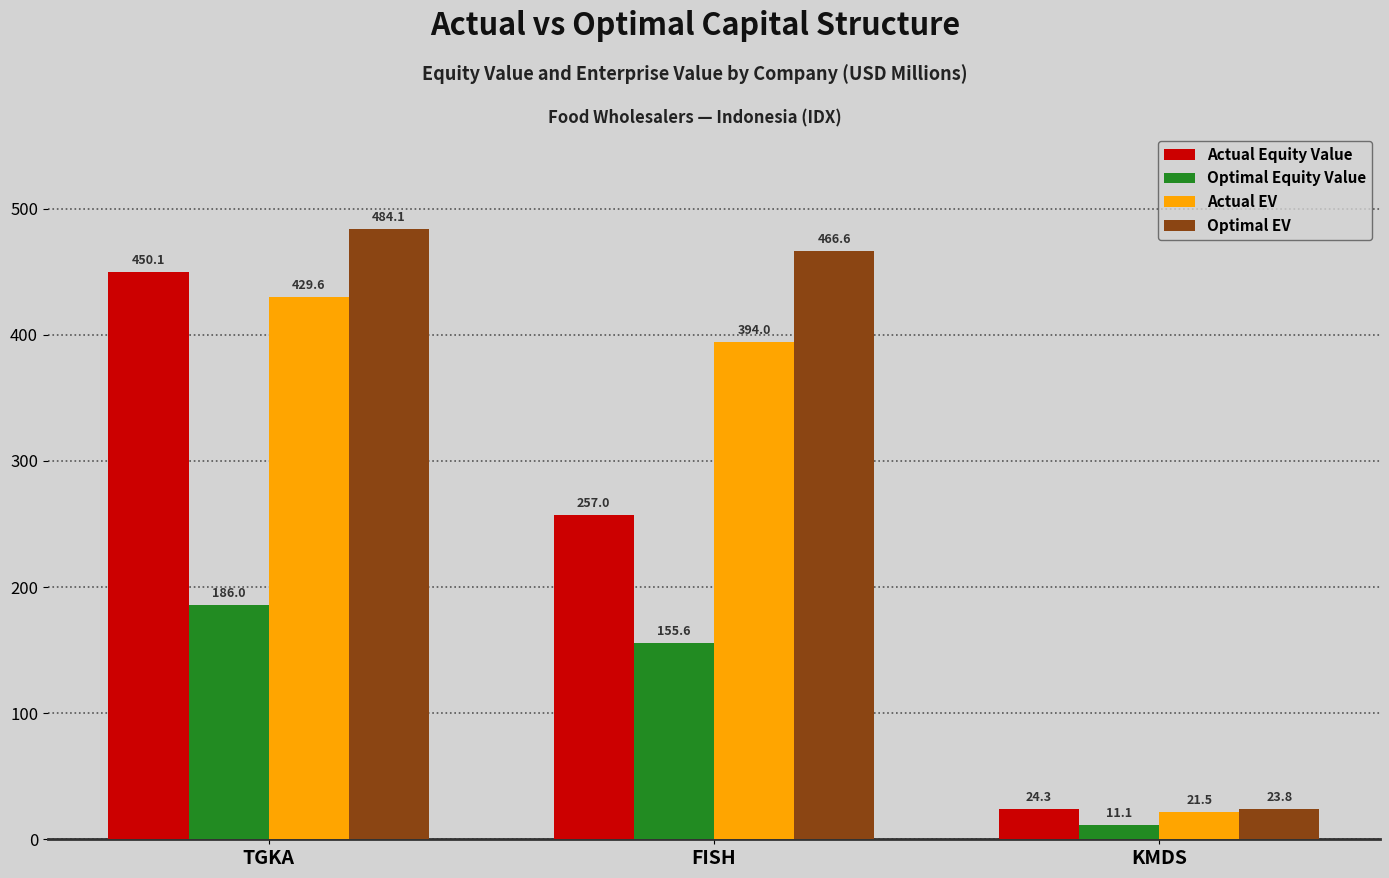

Which category has the highest value in the Actual EV series?

TGKA